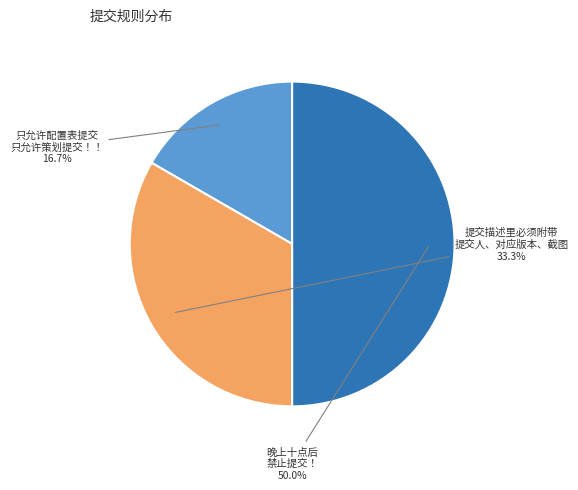

Count the number of slices in the pie.

3